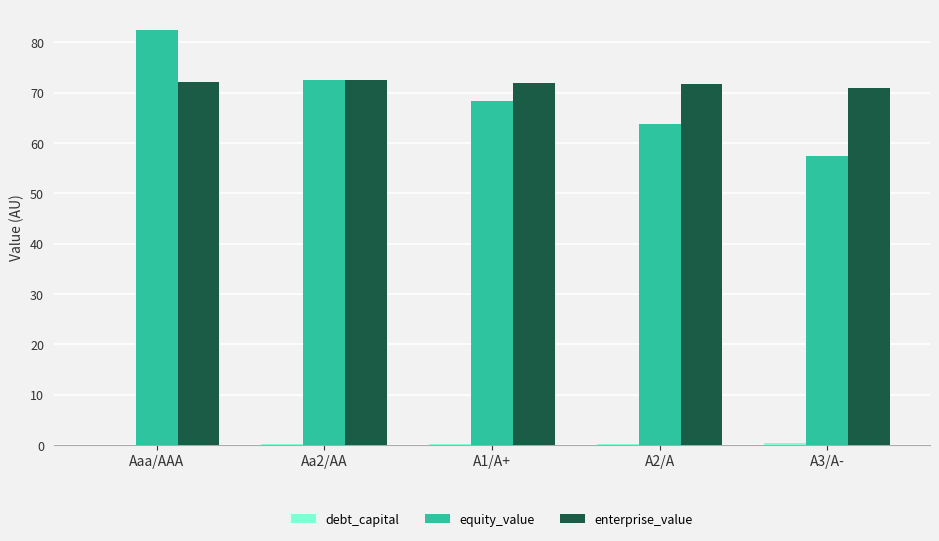

At which category does the chart reach its peak across all series?

Aaa/AAA